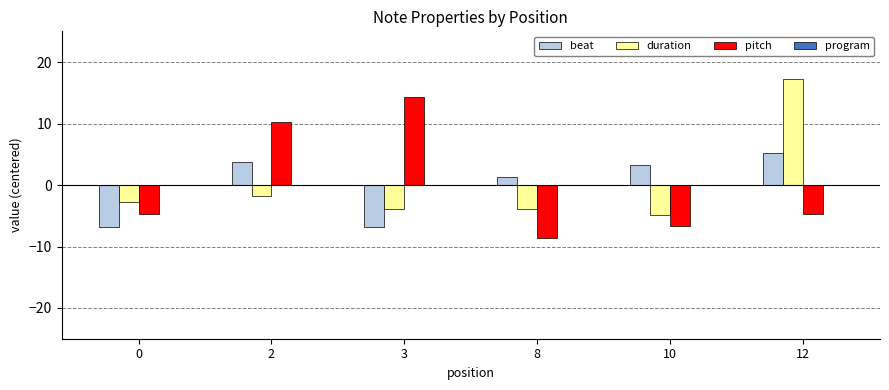

What is the spread (max minus min) of values at 3?

21.1